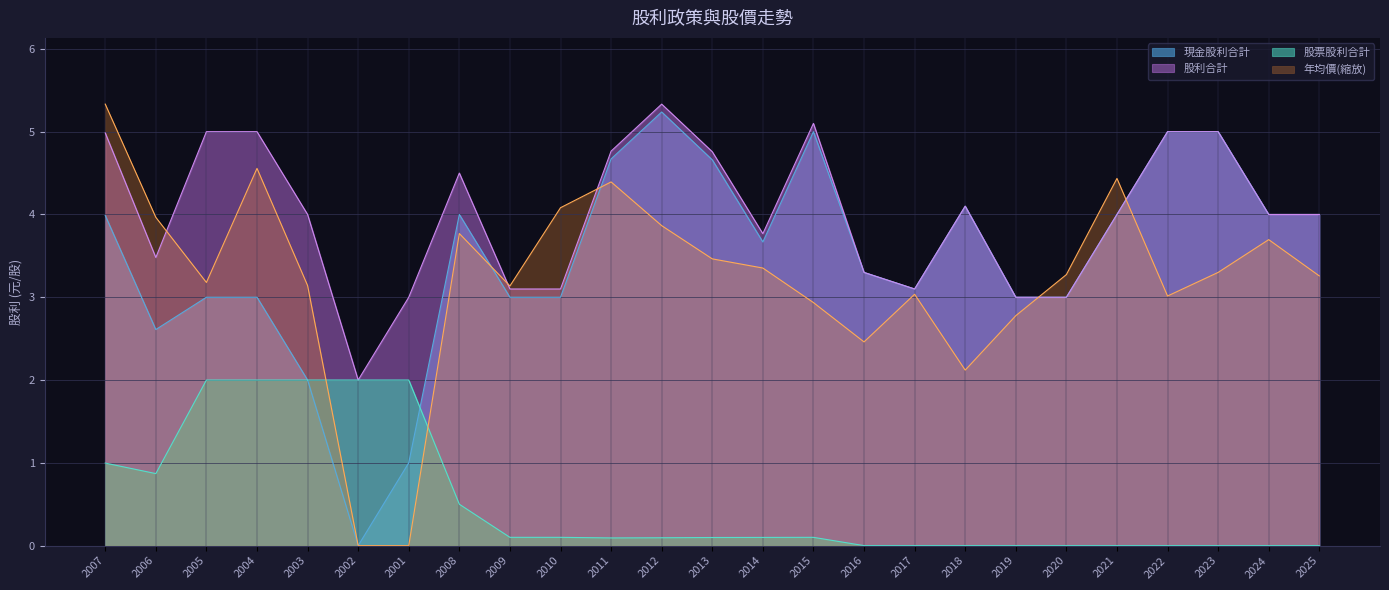

Which category has the lowest value in the 年均價 series?

2002